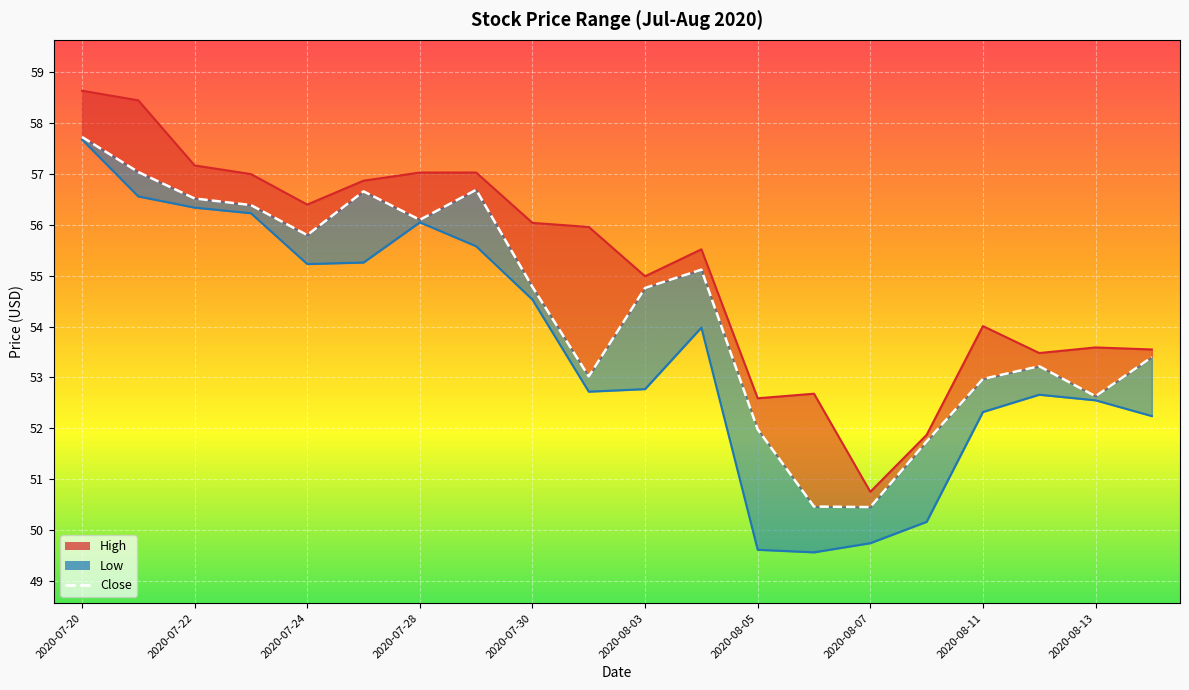

How many interior local valleys does the Low series have?

3